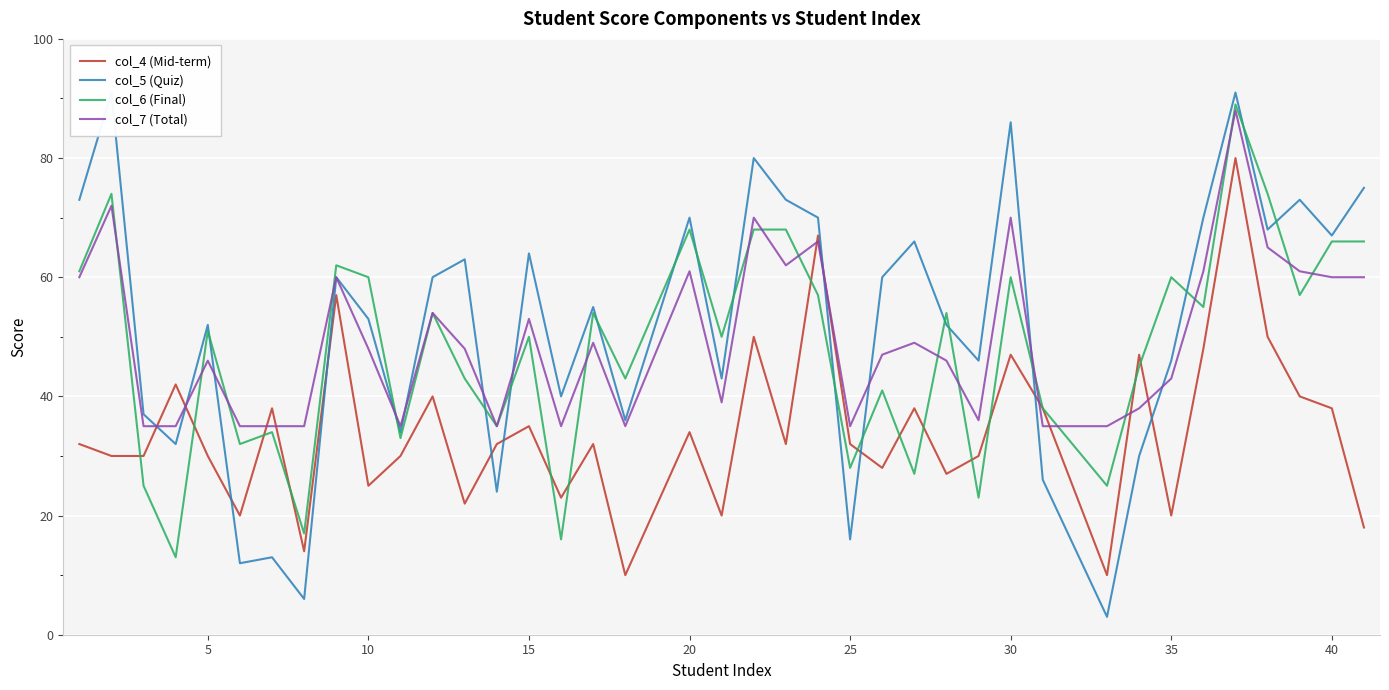

What is the highest value of the col_6 (Final) series?

89